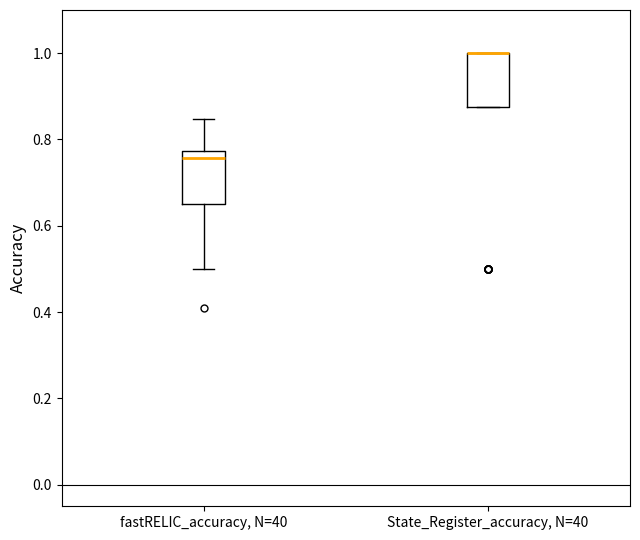

Where does the upper whisker of the box for fastRELIC_accuracy, N=40 end on the y-axis? The values are not printed on the chart, so give them approximately, as read against the axis.

0.84